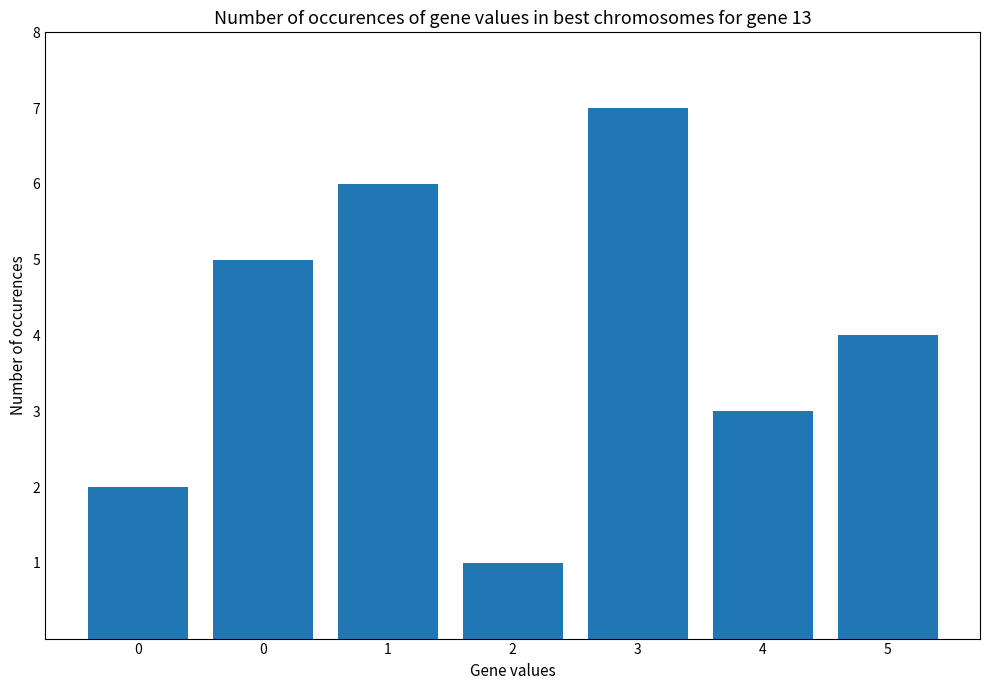

Reading left to right, what are all the values shown in this chart?

2	5	6	1	7	3	4